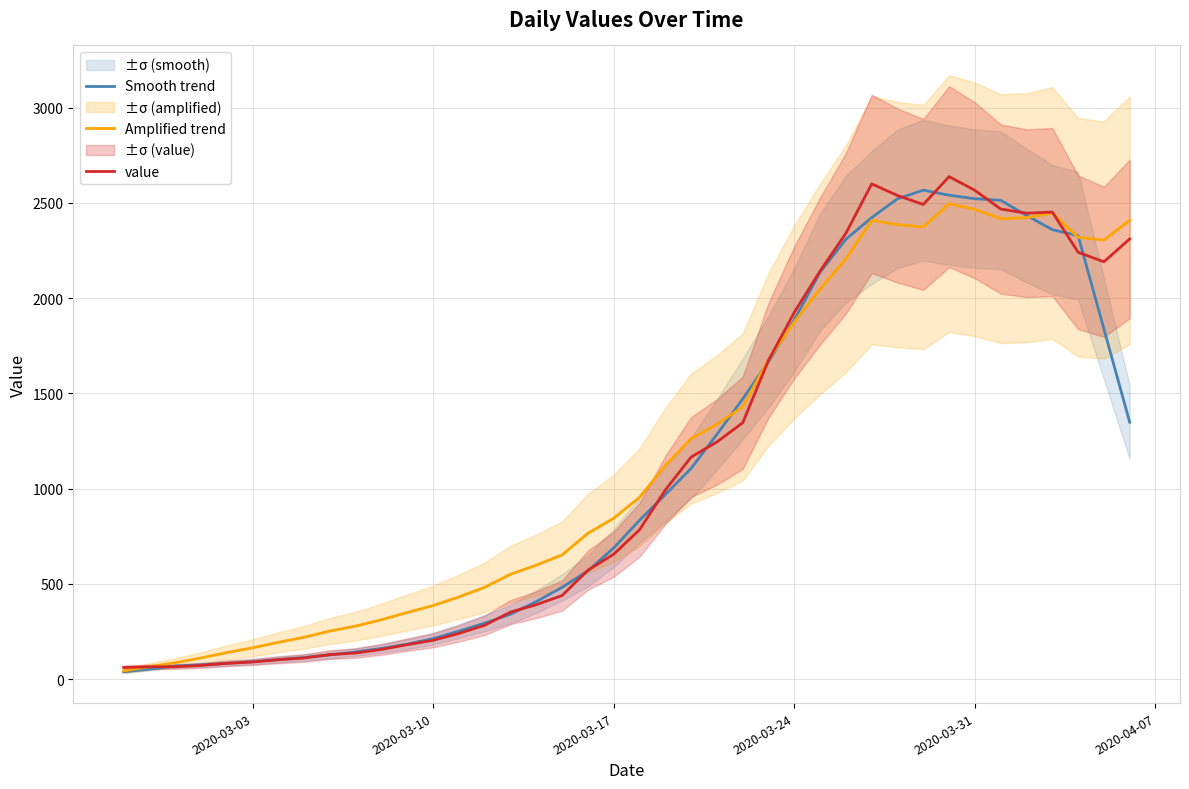

The value of Amplified trend at 2020-03-10 is 386.3. True or false?

True